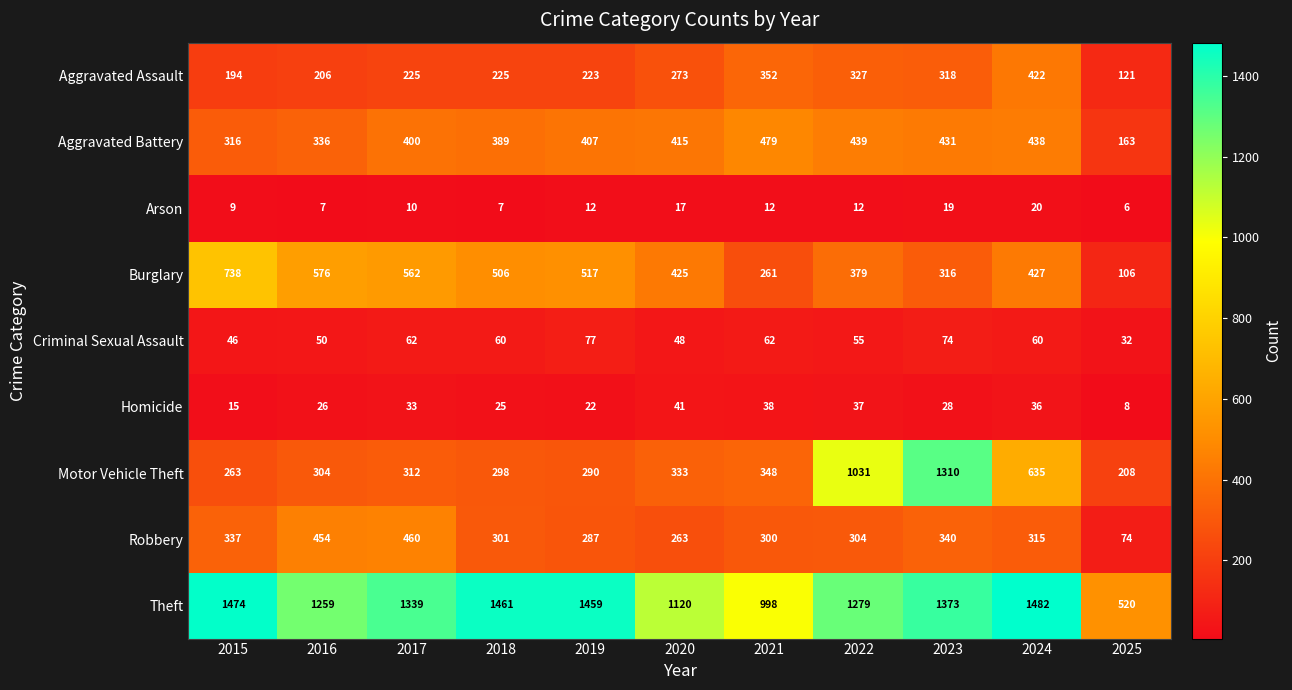

At which label is Criminal Sexual Assault closest to 54?

2022